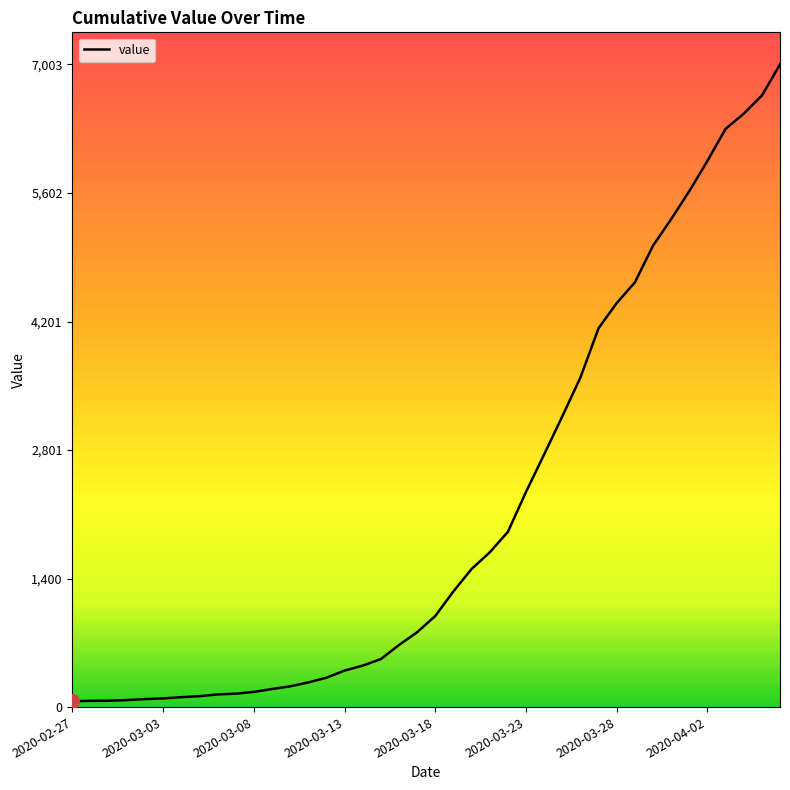

What is the maximum value shown in the chart?

7003